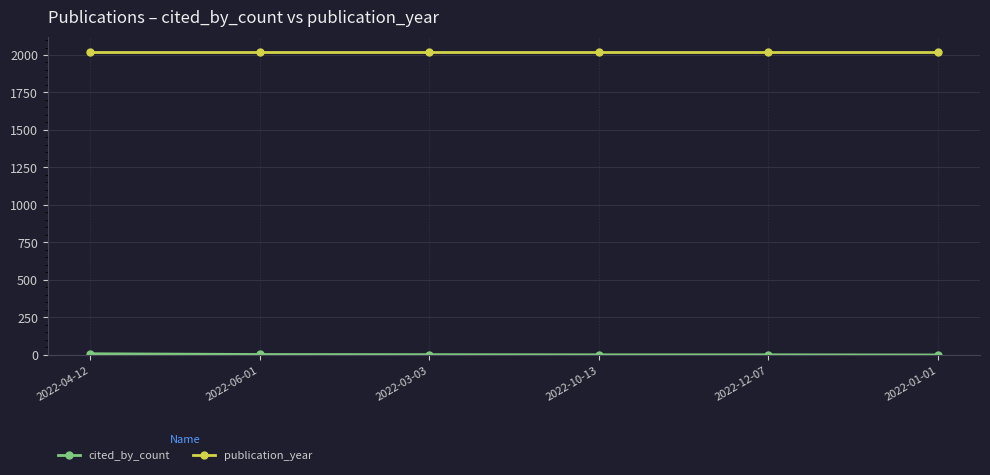

Count the number of categories in the chart.

6